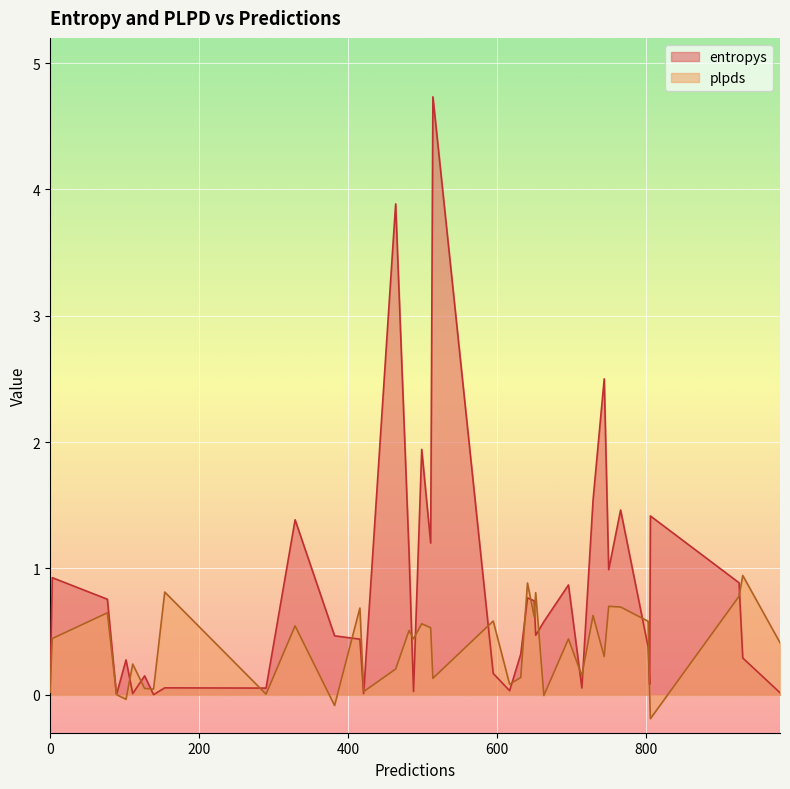

What is the minimum value shown in the chart?

-0.2